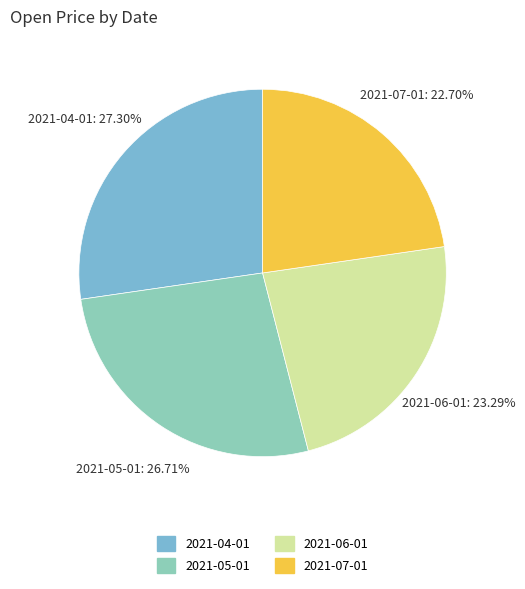

What is the smallest slice in the pie chart?

2021-07-01